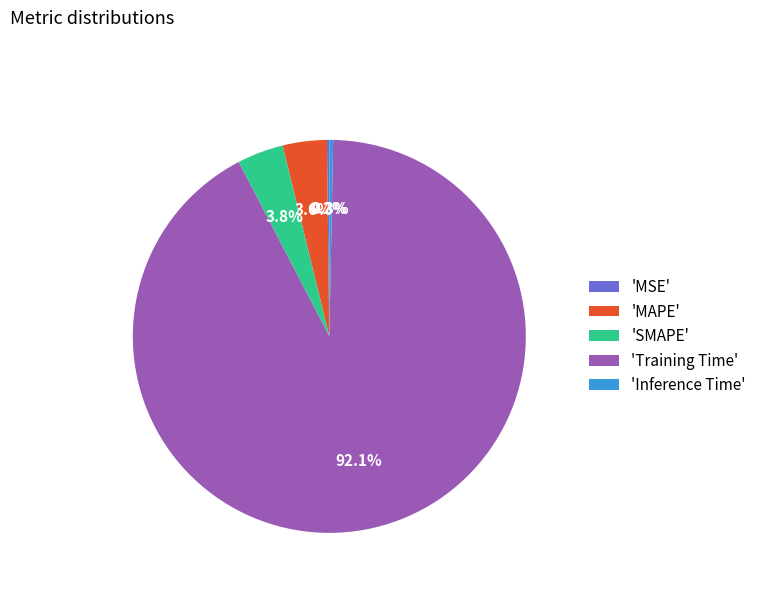

Which has a higher value, 'Training Time' or 'MAPE'?

'Training Time'